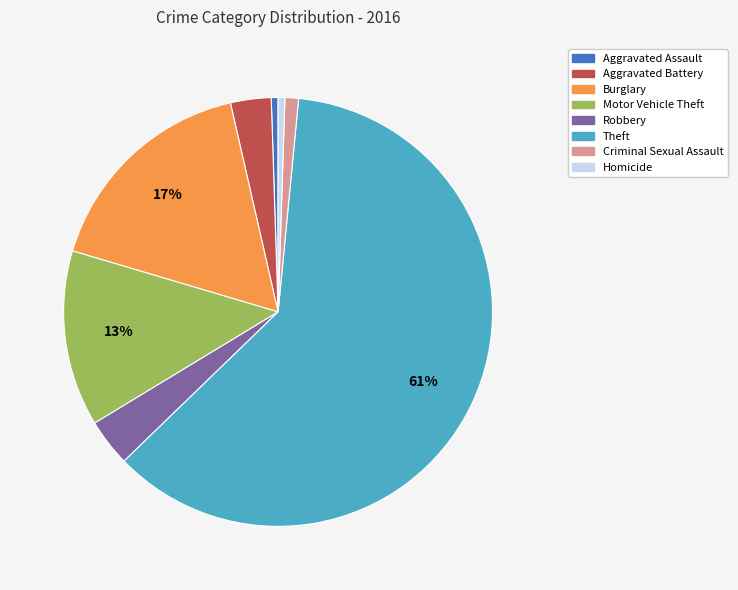

How many segments does this pie chart have?

8